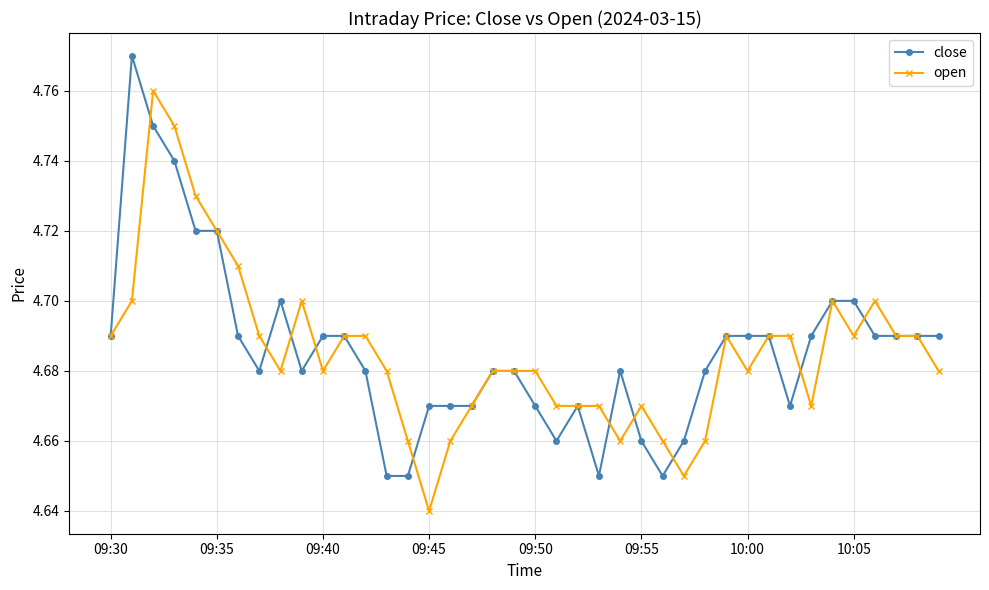

True or false: close has more than 0 interior local peaks.

True